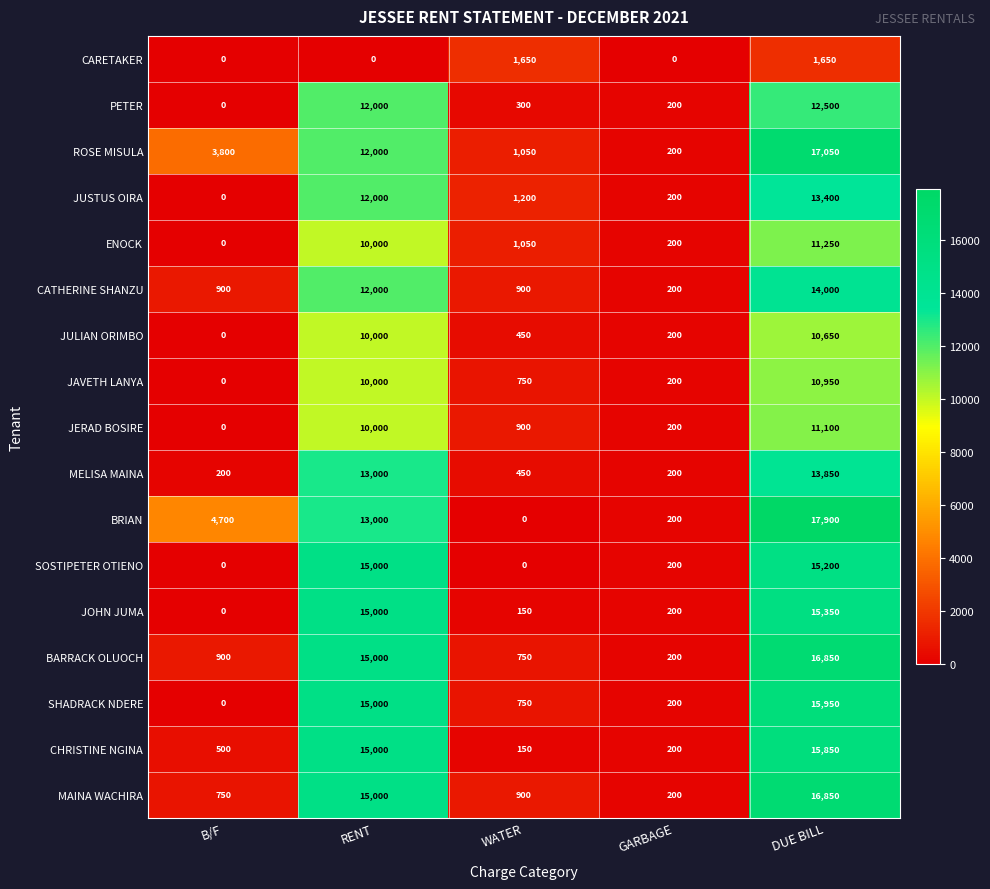

Rank the categories by JULIAN ORIMBO value from highest to lowest.

DUE BILL, RENT, WATER, GARBAGE, B/F